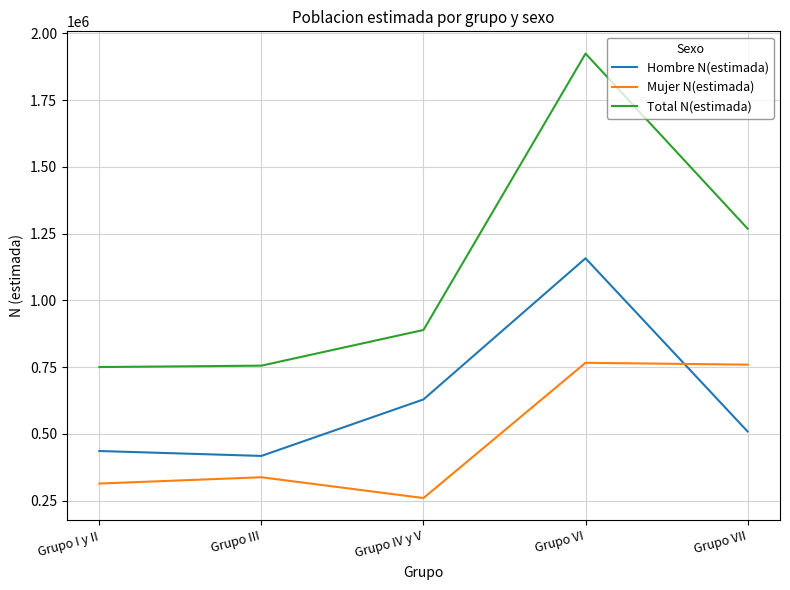

At how many categories does at least one series exceed 1283847?

1